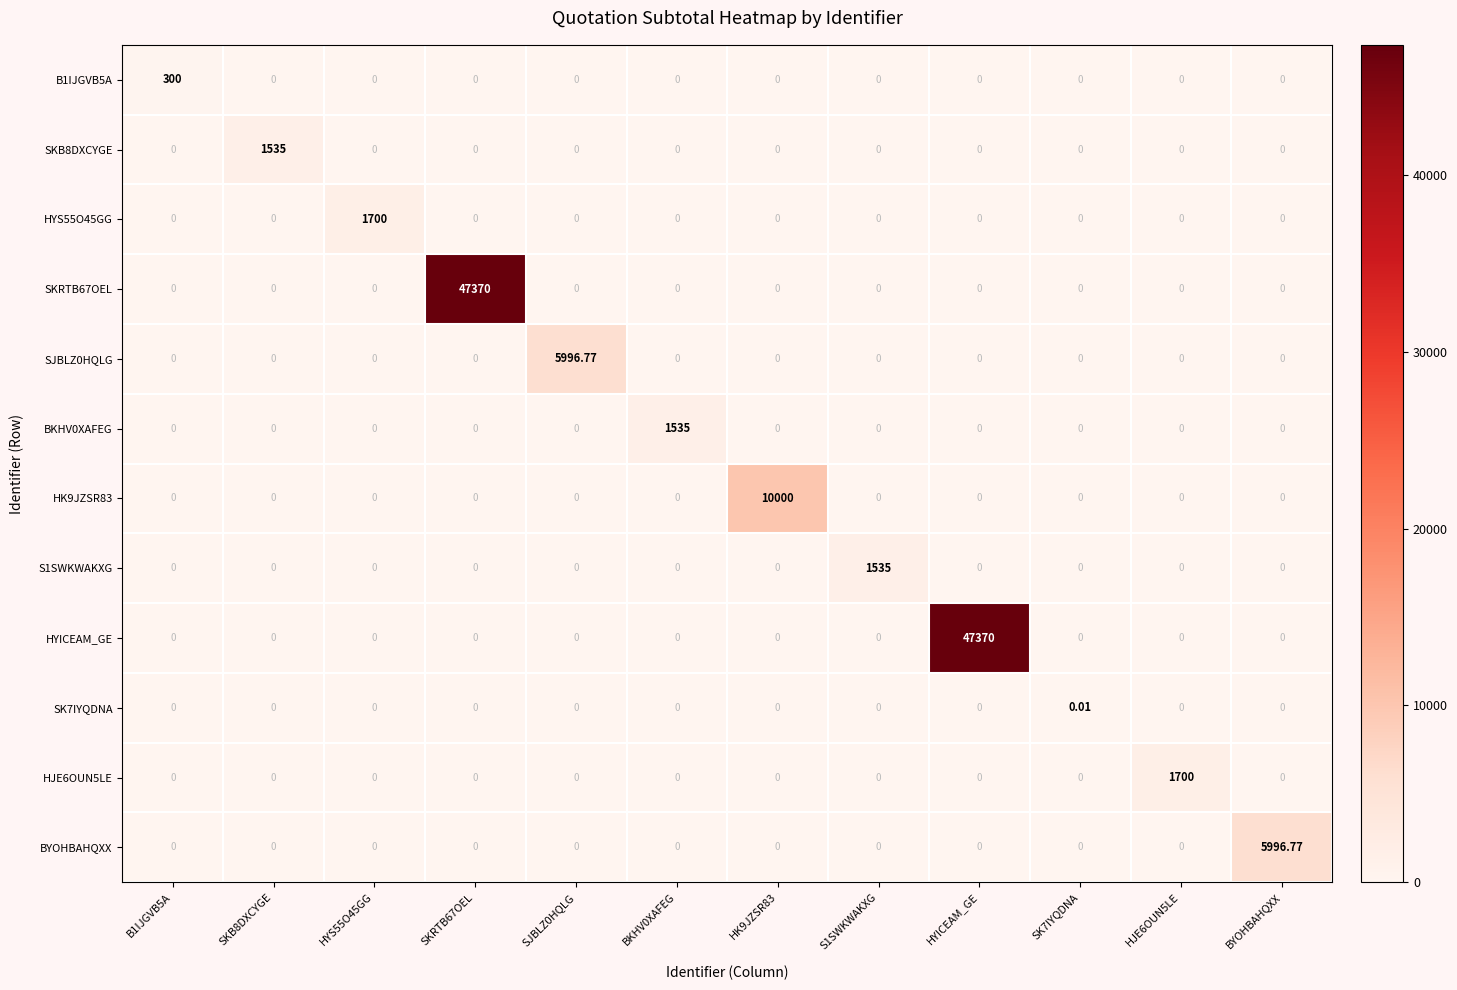

Which series changed the most between HYS55O45GG and HYICEAM_GE?

HYICEAM_GE